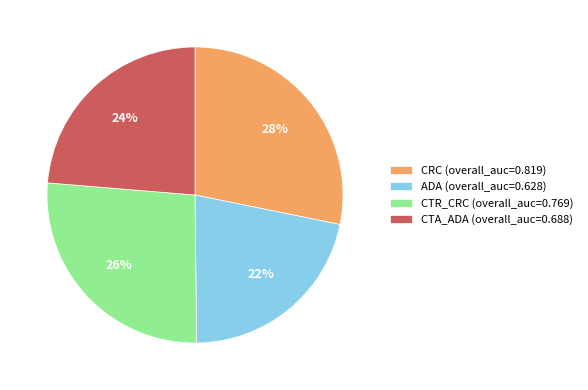

Between CTA_ADA and ADA, which is larger?

CTA_ADA